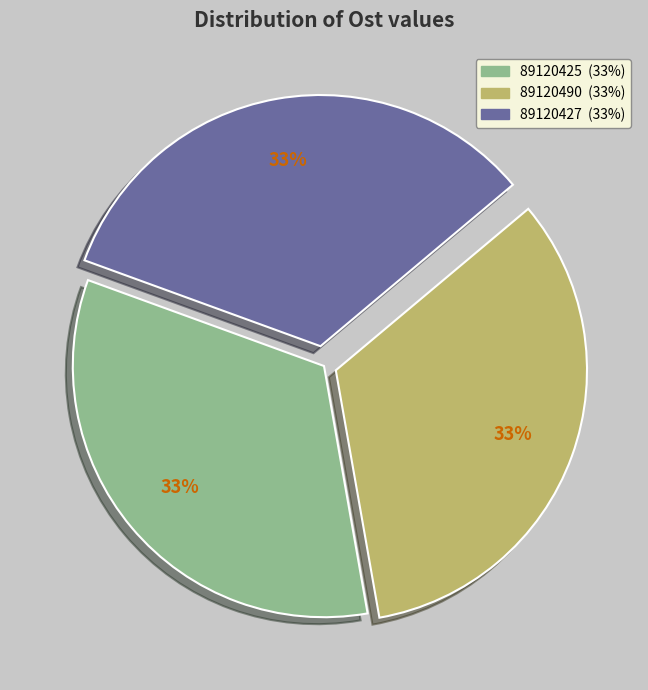

What percentage is the 89120427 slice, to the nearest percent?

33%